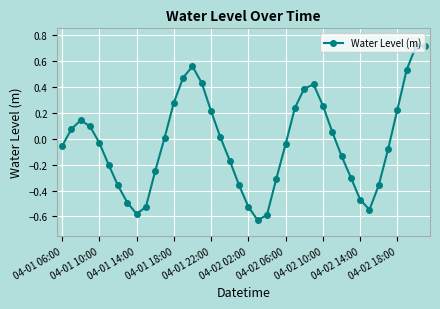

What is the difference between the second highest and second lowest values?

1.3